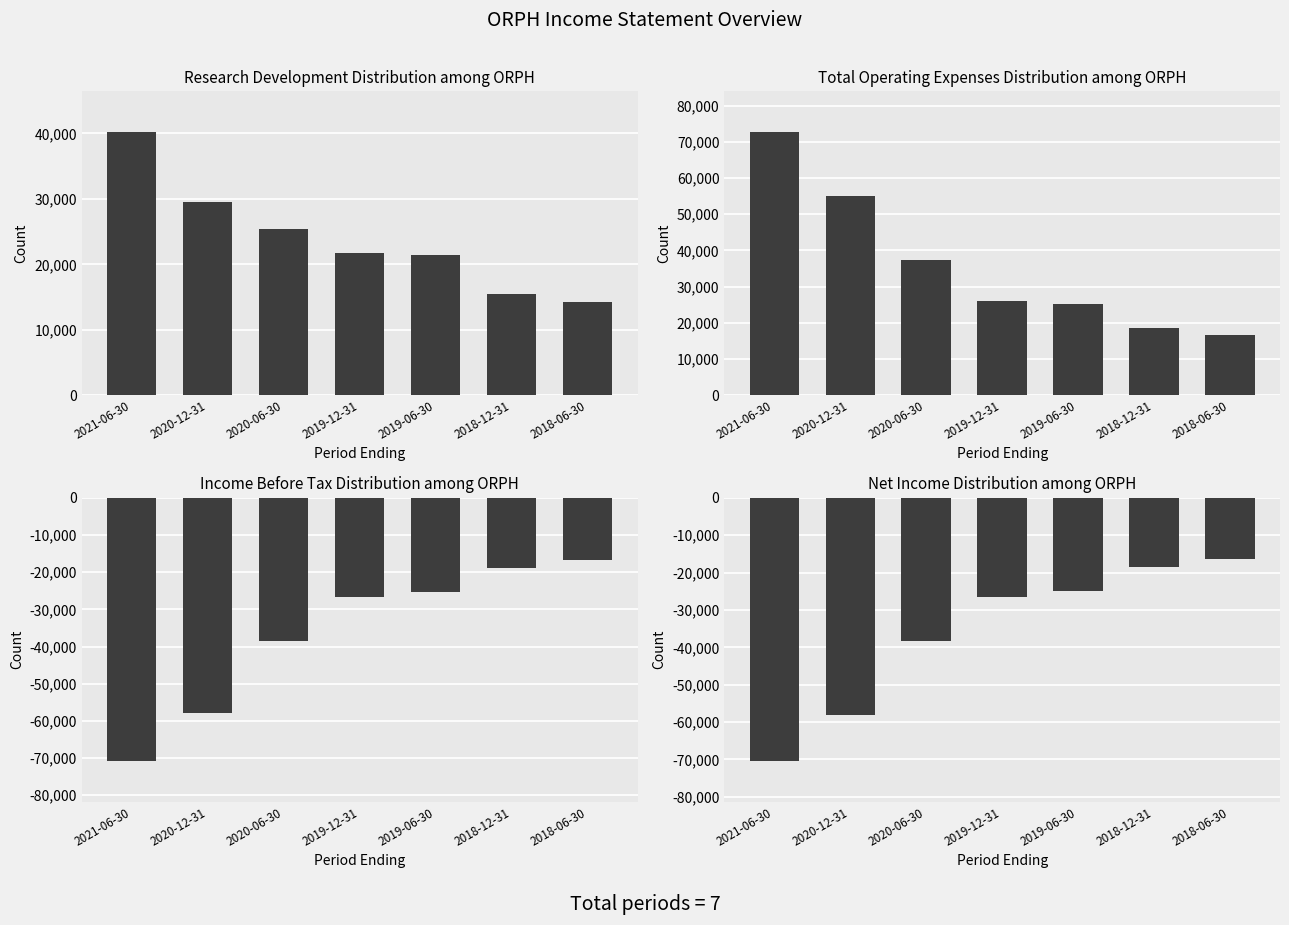

Which series has the largest total across all categories?

Total Operating Expenses